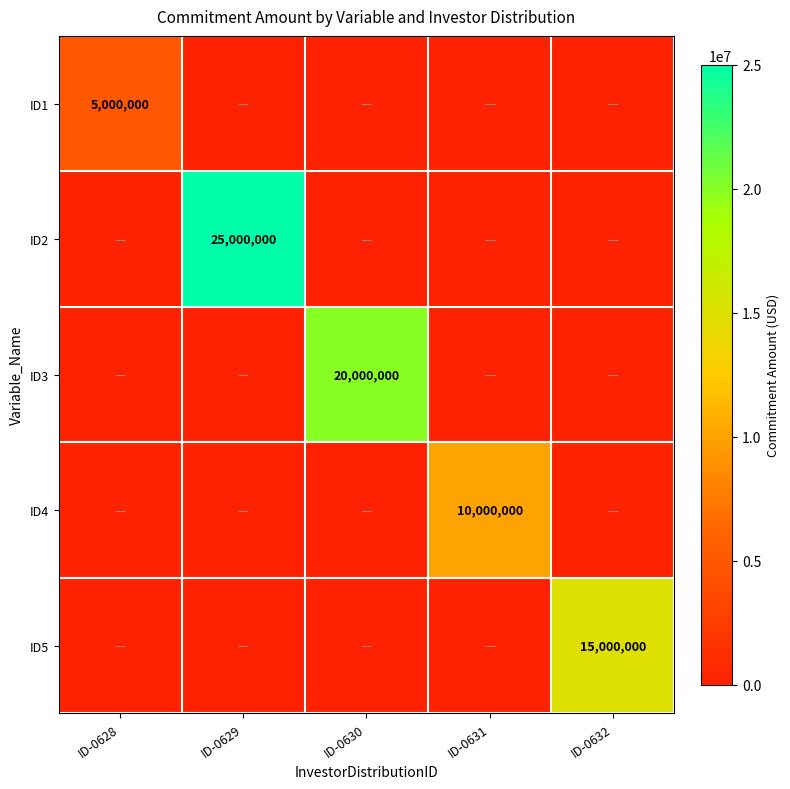

Is the value of ID1 at ID-0632 greater than the value of ID5 at ID-0628?

No